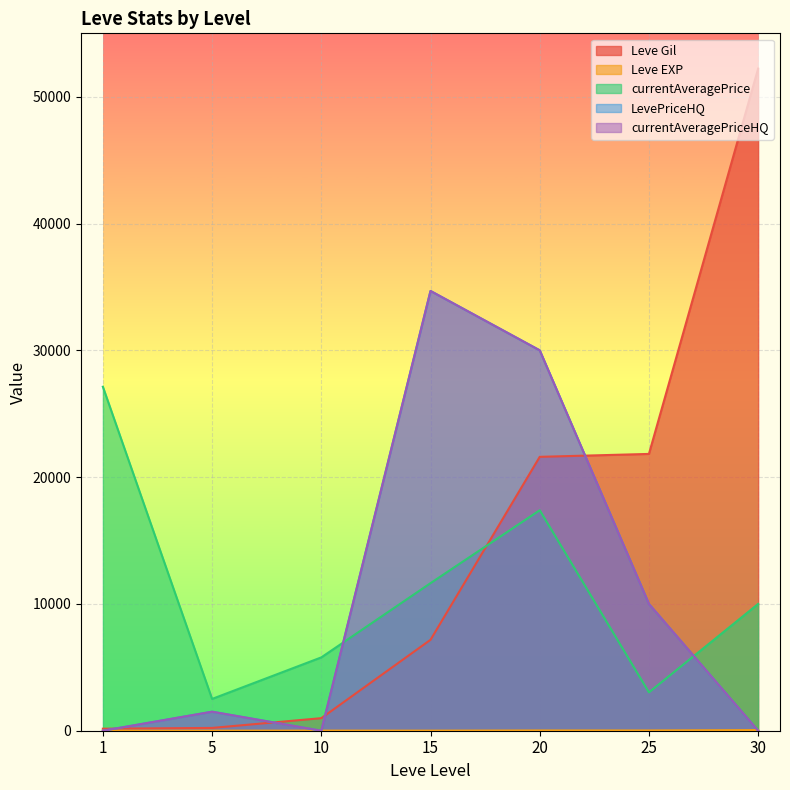

At which category is the sum across all series the highest?

20